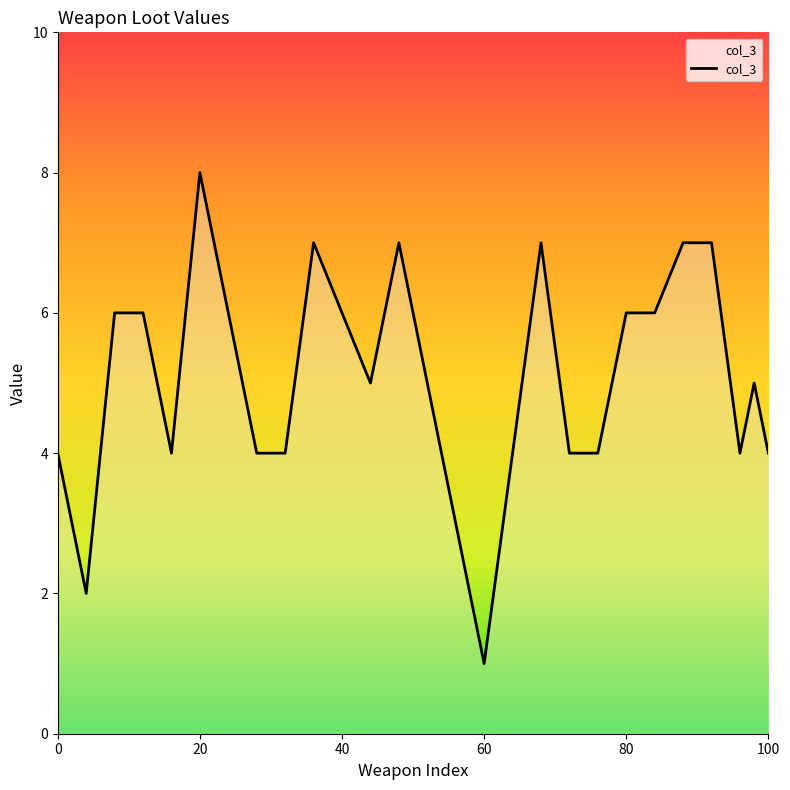

What is the difference between the maximum and minimum values?

7